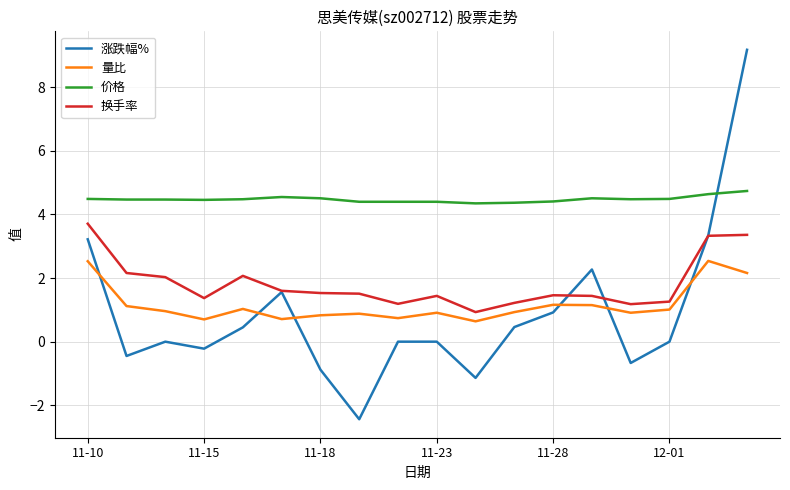

What is the average value of the 换手率 series?

1.8